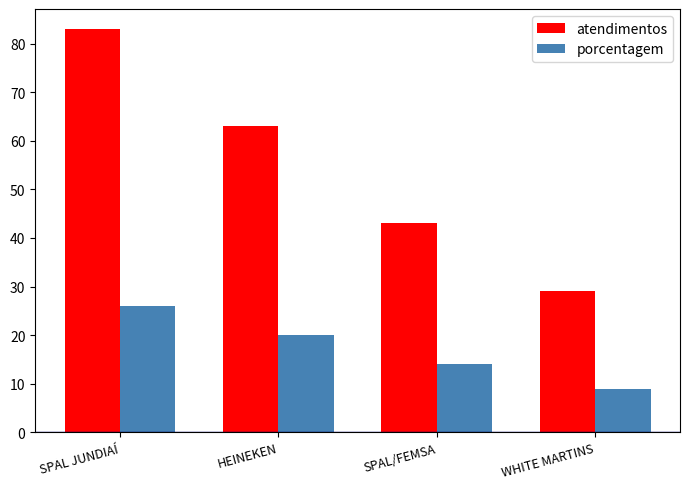

What value does the porcentagem series have at HEINEKEN, to the nearest 5?

20